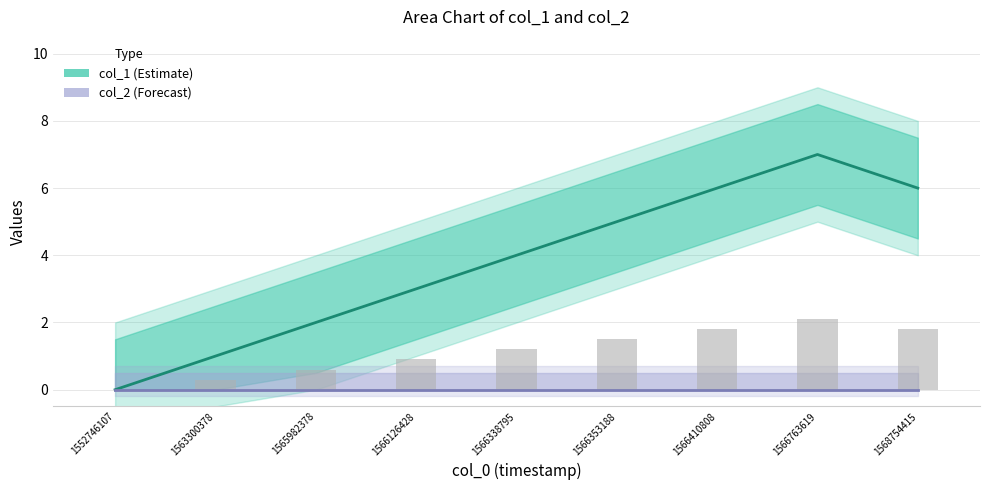

How many data points in col_1 are less than 4?

4